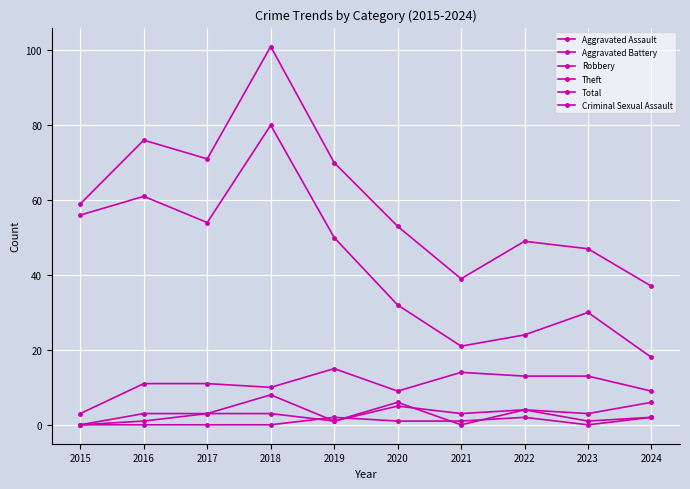

True or false: Criminal Sexual Assault and Robbery intersect in this chart.

False